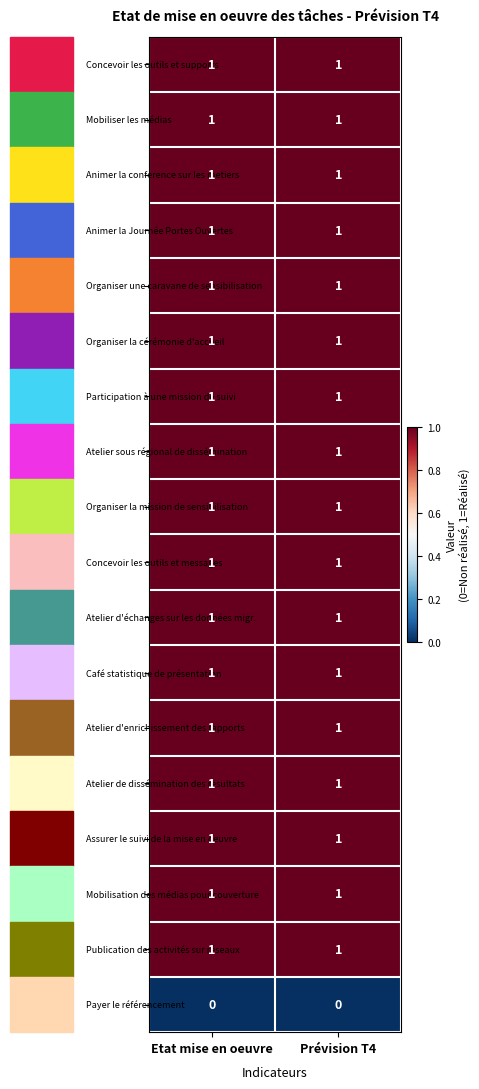

What is the total value across all series at Etat mise en oeuvre?

17